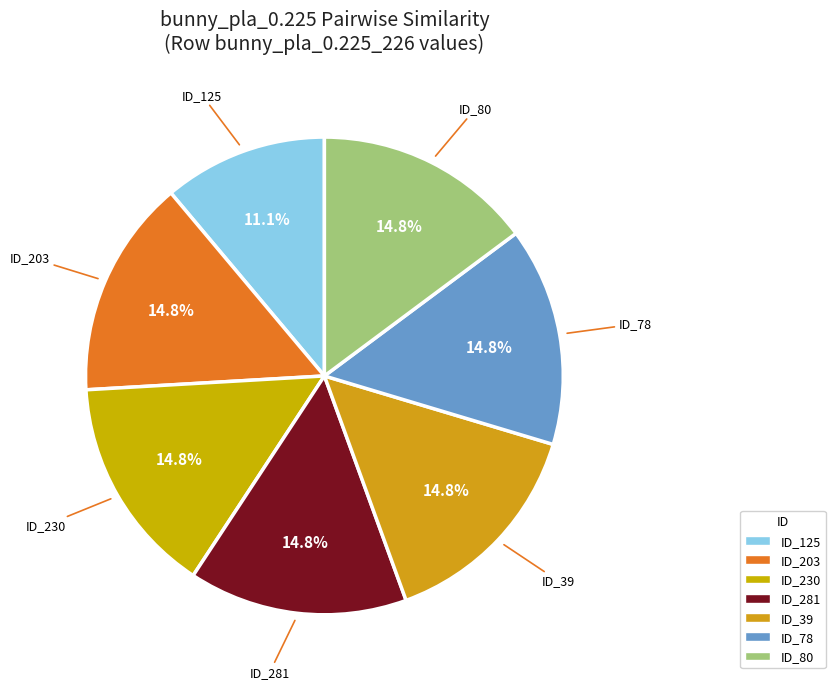

Count the number of slices in the pie.

7